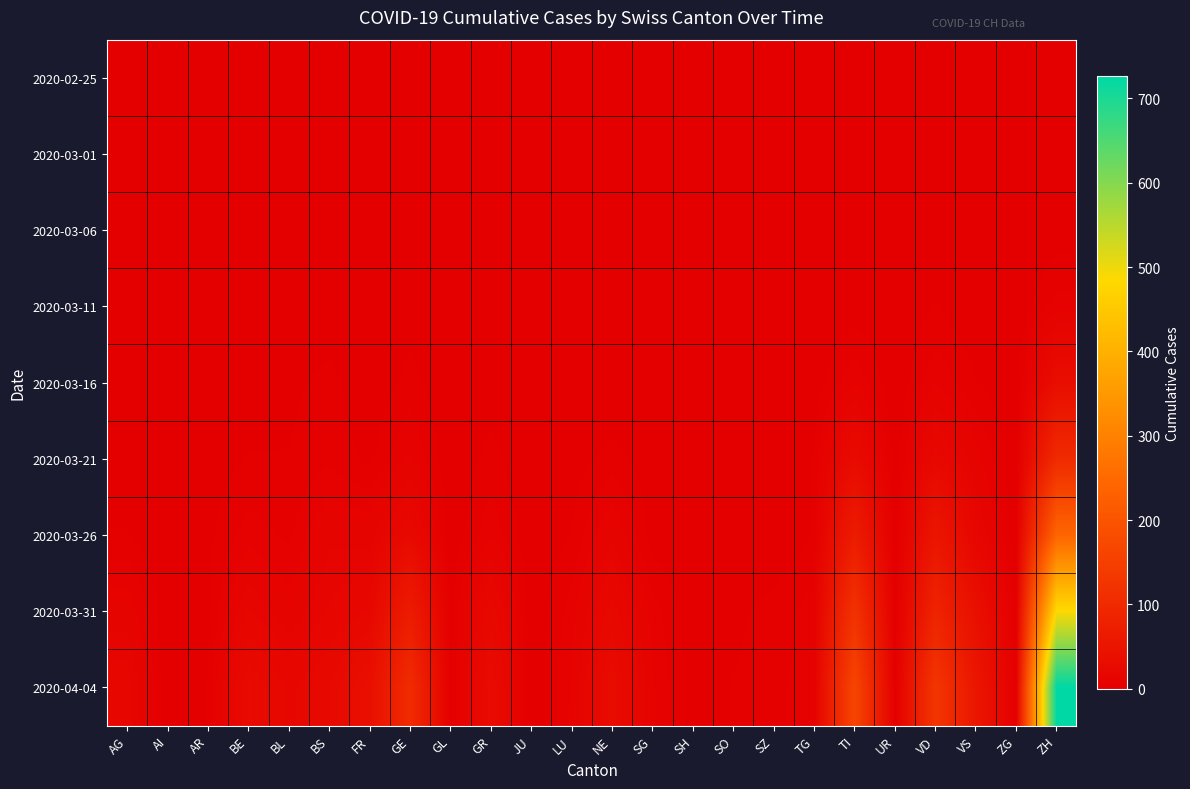

List the series in order of their peak value, lowest first.

2020-02-25, 2020-03-01, 2020-03-06, 2020-03-11, 2020-03-16, 2020-03-21, 2020-03-26, 2020-03-31, 2020-04-04